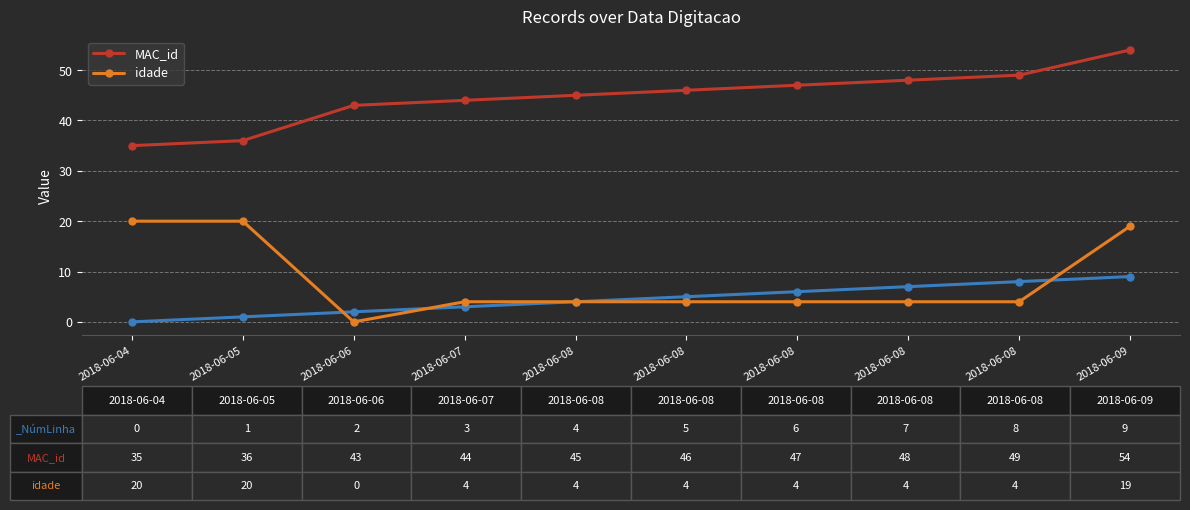

Which has a higher value, 2018-06-08 or 2018-06-05?

2018-06-08